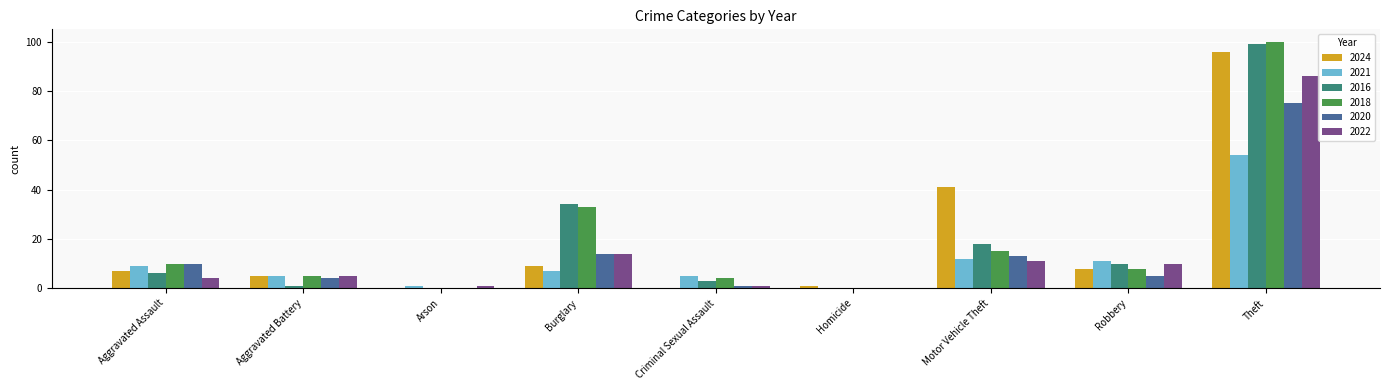

What is the total value across all series at Robbery?

52